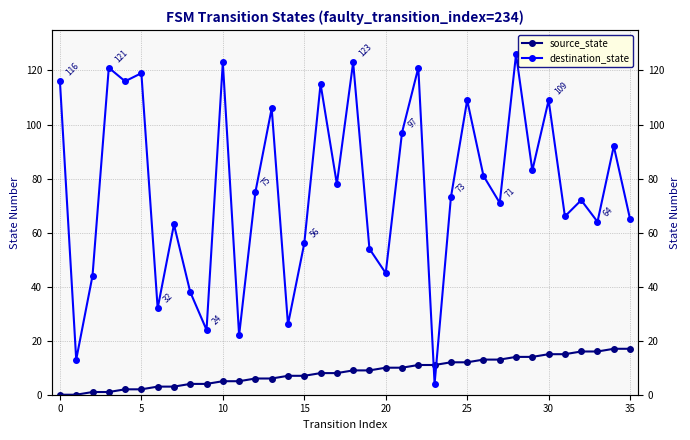

At which category is the sum across all series the highest?

28